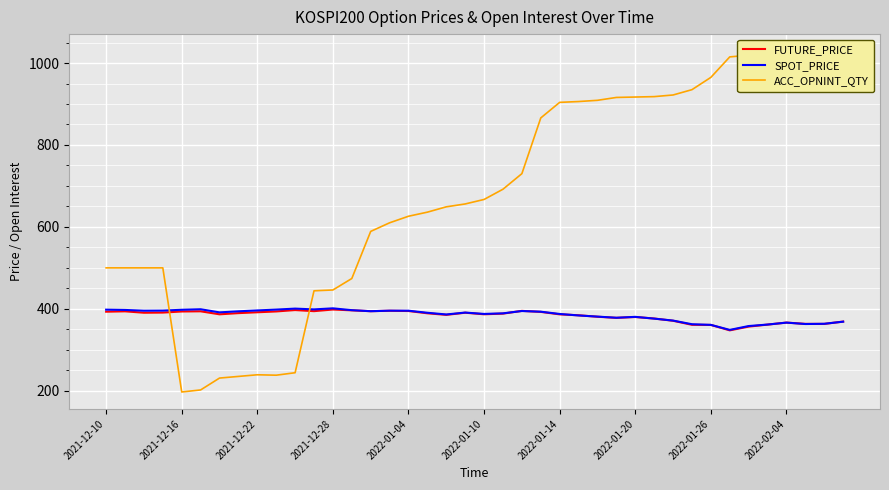

Which series has the largest total across all categories?

ACC_OPNINT_QTY